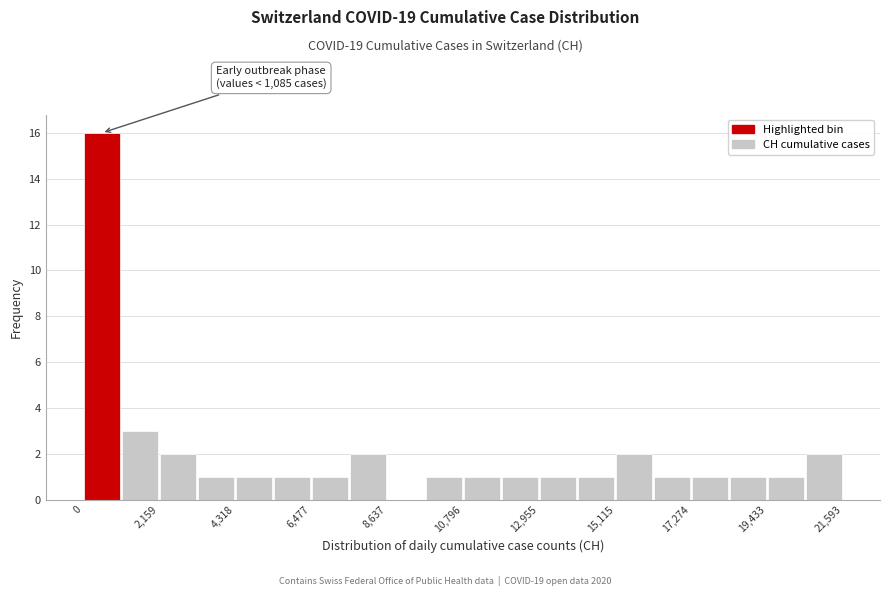

Around what value on the x-axis is the tallest bar? Give the approximate position of its centre, as read against the axis.

500